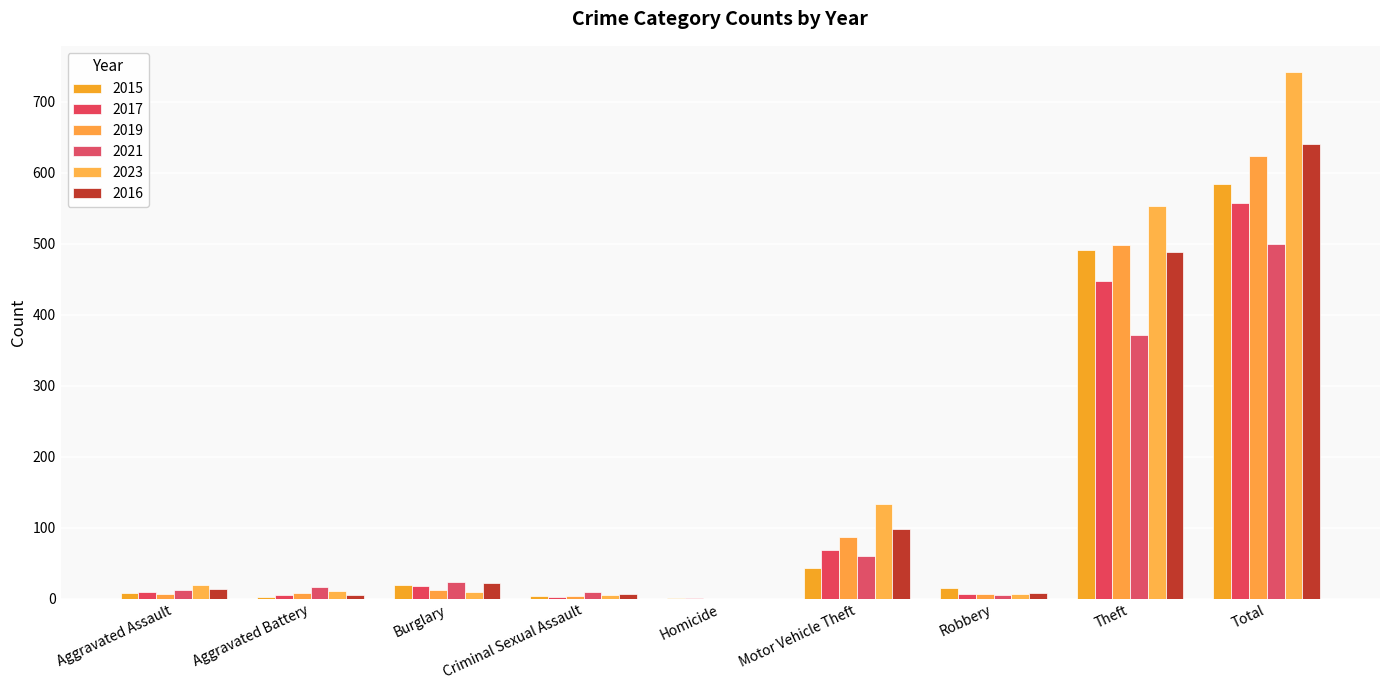

At which label does 2015 first exceed 15?

Burglary